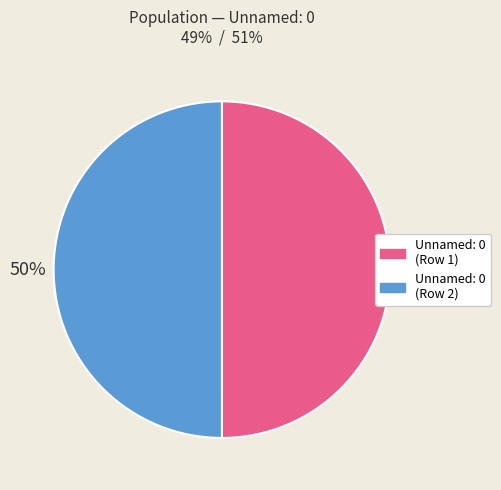

Is the sum of Unnamed: 0 (Row 1) and Unnamed: 0 (Row 2) greater than half?

Yes